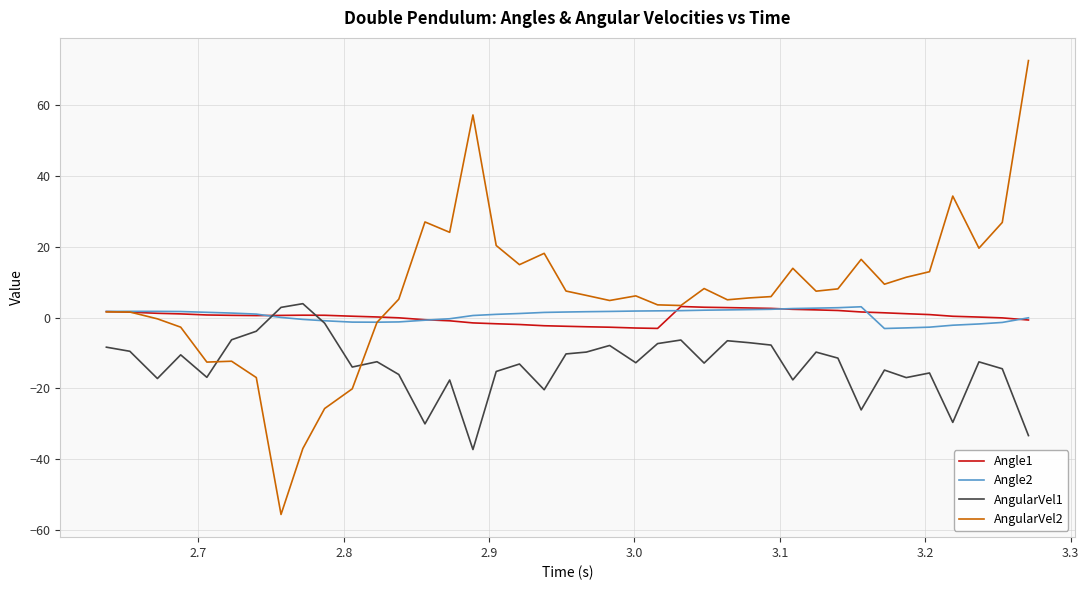

What is the maximum value shown in the chart?

72.5